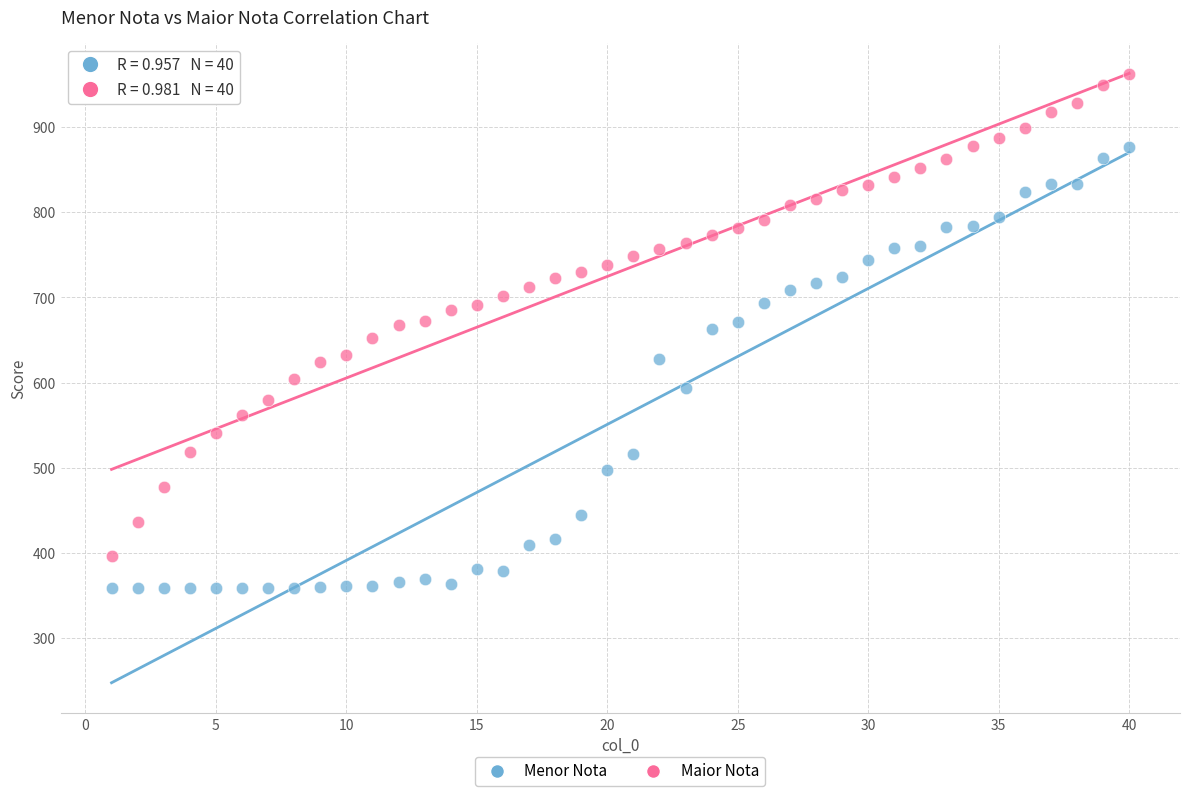

What are all the series names shown in the legend?

Menor Nota, Maior Nota